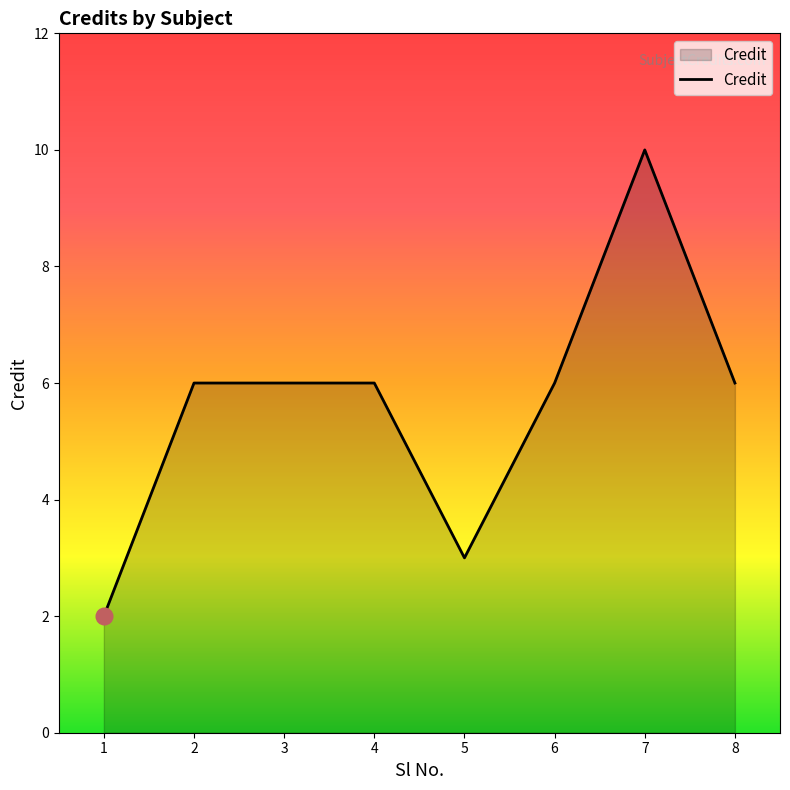

The chart shows a value of 6 at 3. True or false?

True